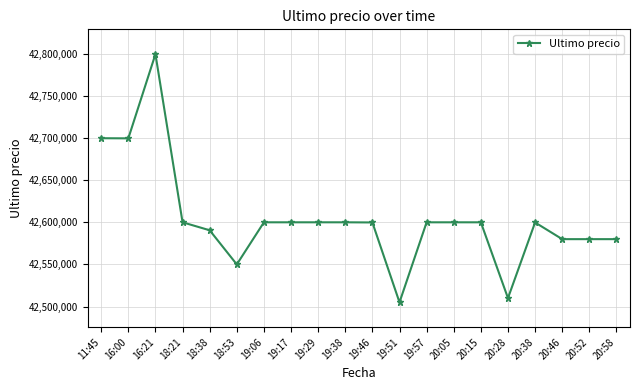

True or false: the data has more than 0 interior local peaks.

True